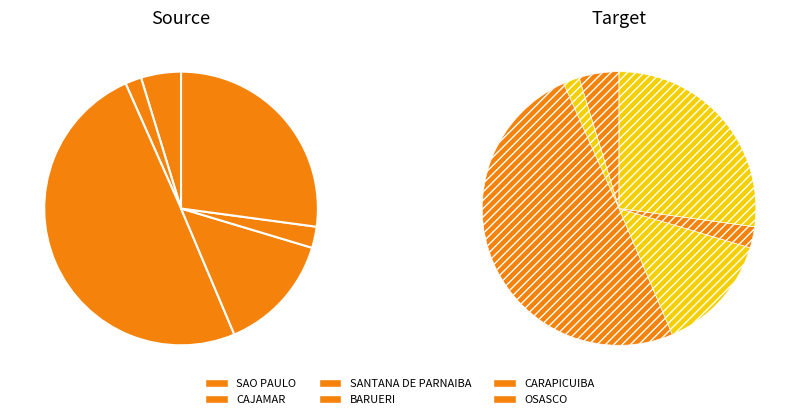

Is BARUERI the majority of the pie?

No